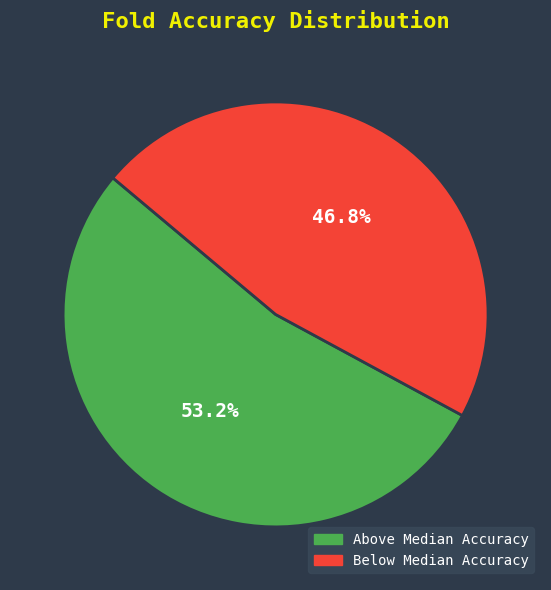

How many segments does this pie chart have?

2